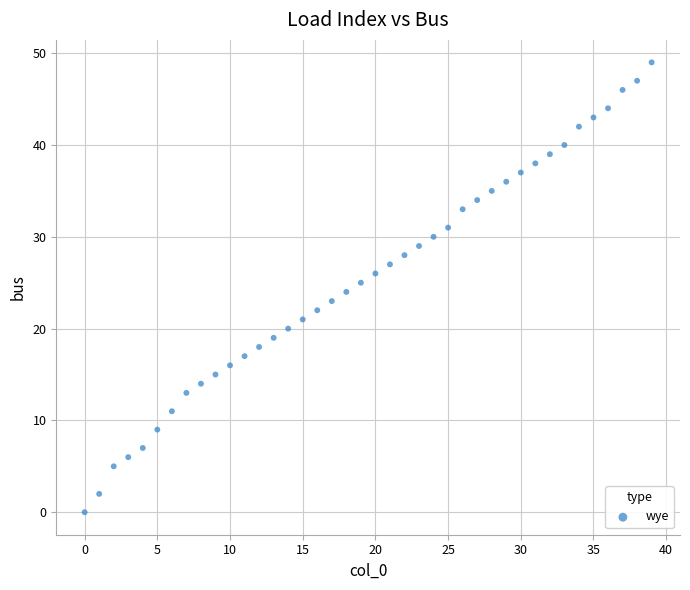

What is the range of Y values (max minus min)?

49